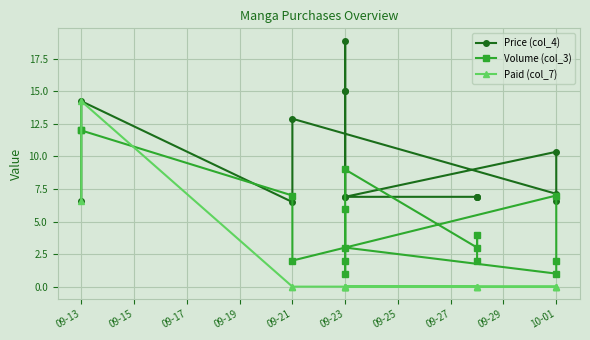

How many series are shown in this chart?

3